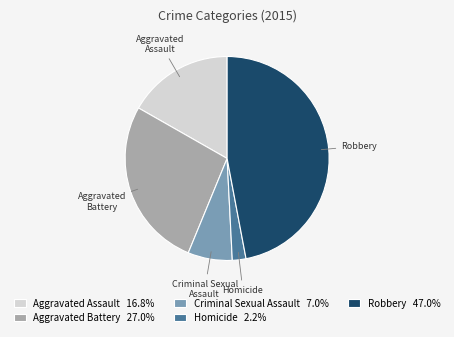

Which slice is the smallest?

Homicide